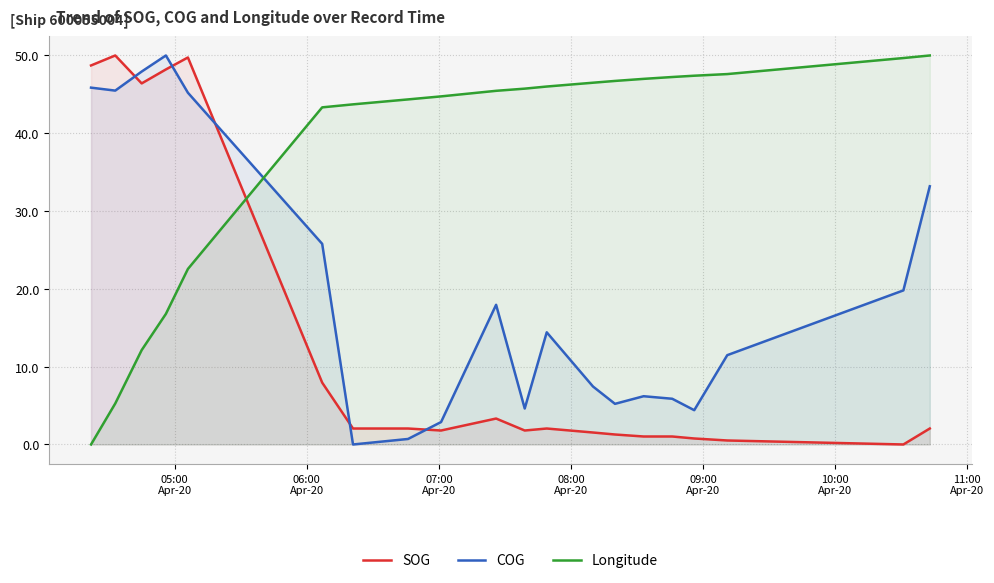

Which series has the largest total across all categories?

Longitude